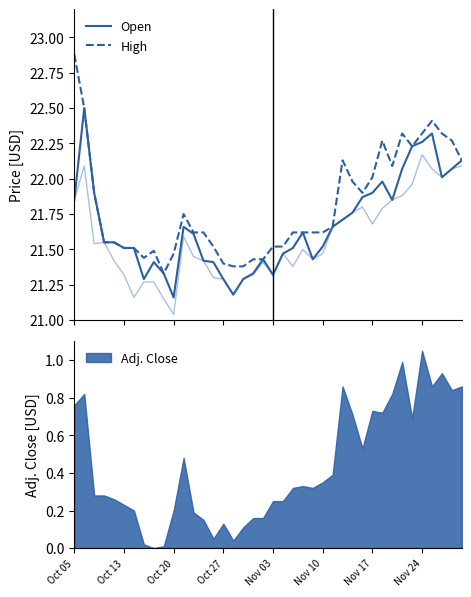

How many interior local valleys does the Low series have?

9